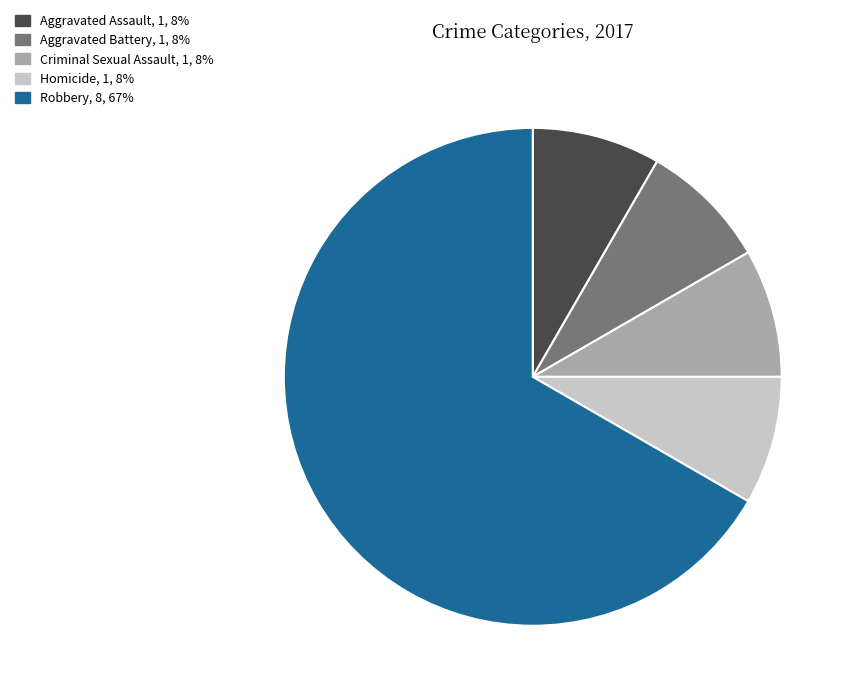

Do Aggravated Battery and Aggravated Assault together represent more than half of the pie?

No